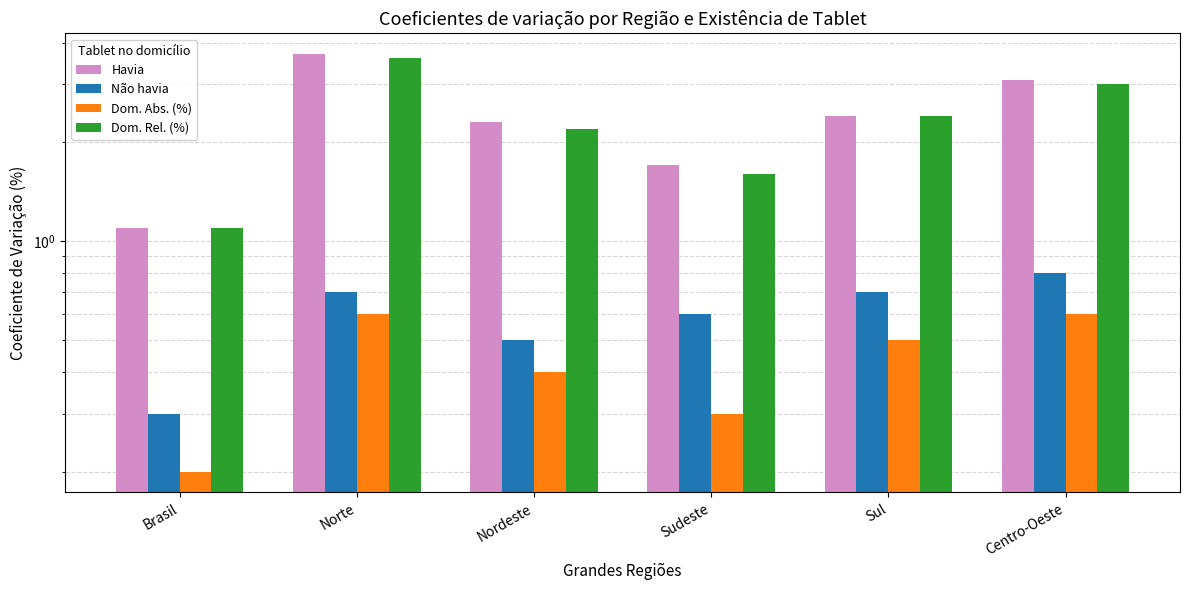

How many bars are there in total?

24